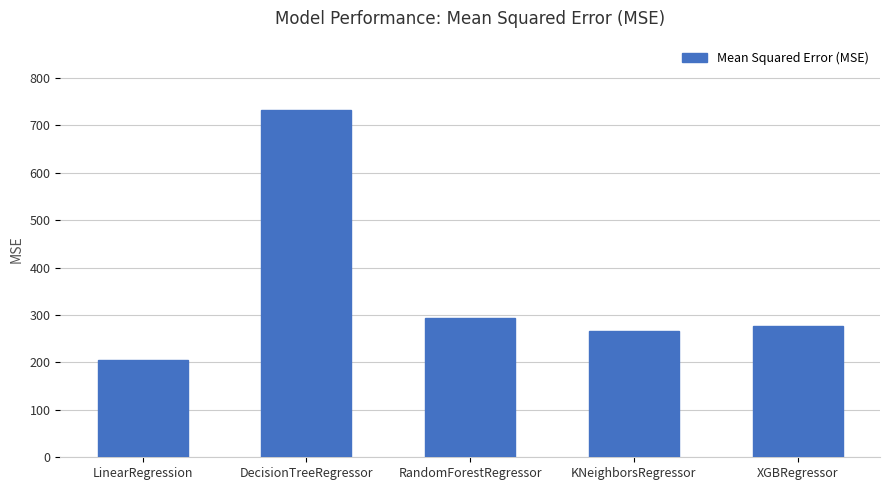

What is the difference between the maximum and second lowest values?

466.8